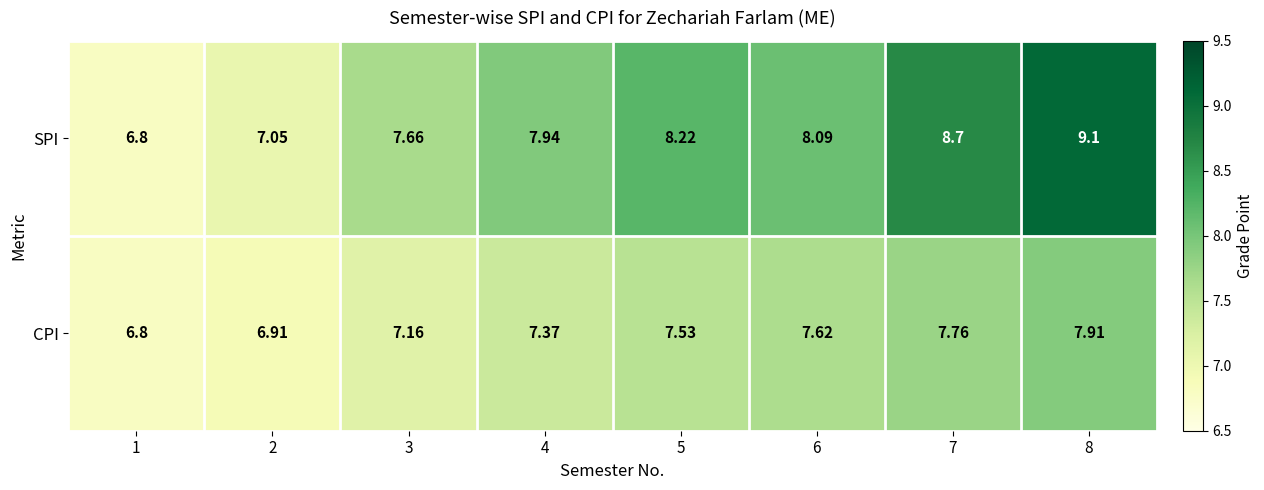

Which series has the largest total across all categories?

SPI